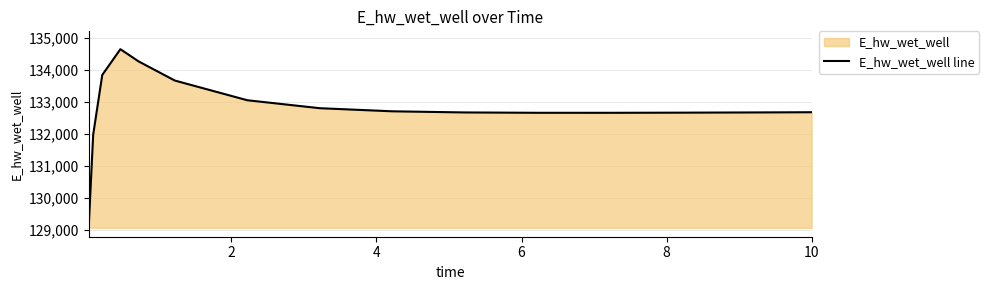

What is the smallest value displayed?

129074.8